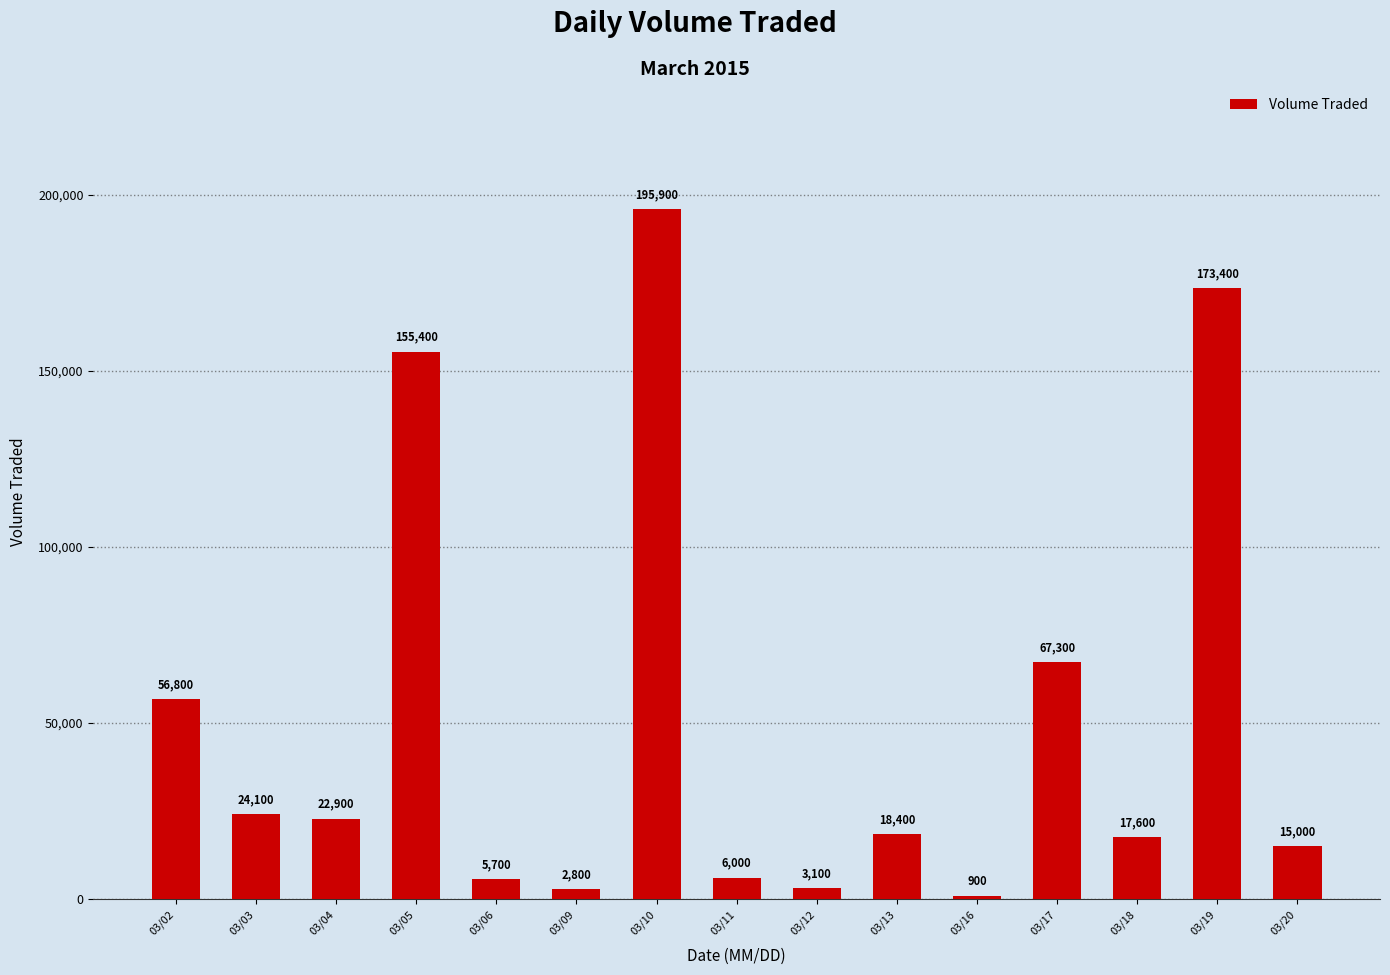

At which category does the chart reach its peak across all series?

03/10